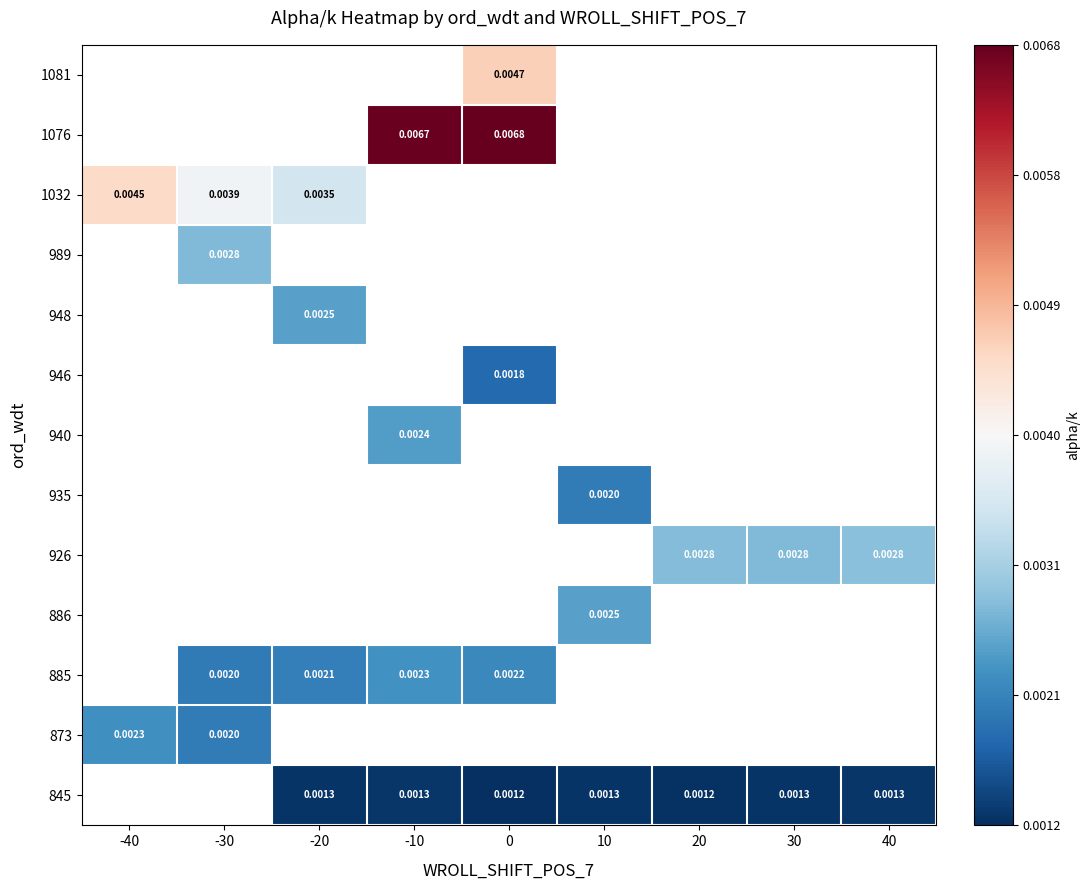

How many data points does each series have?

9